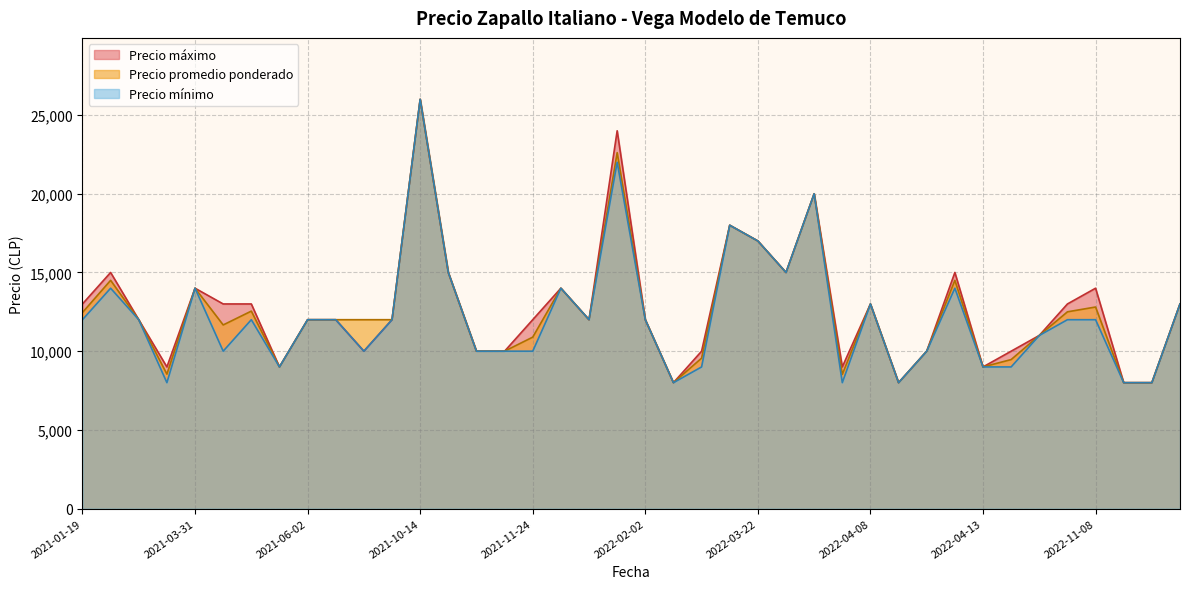

How many data points in Precio minimo are above 12000?

13